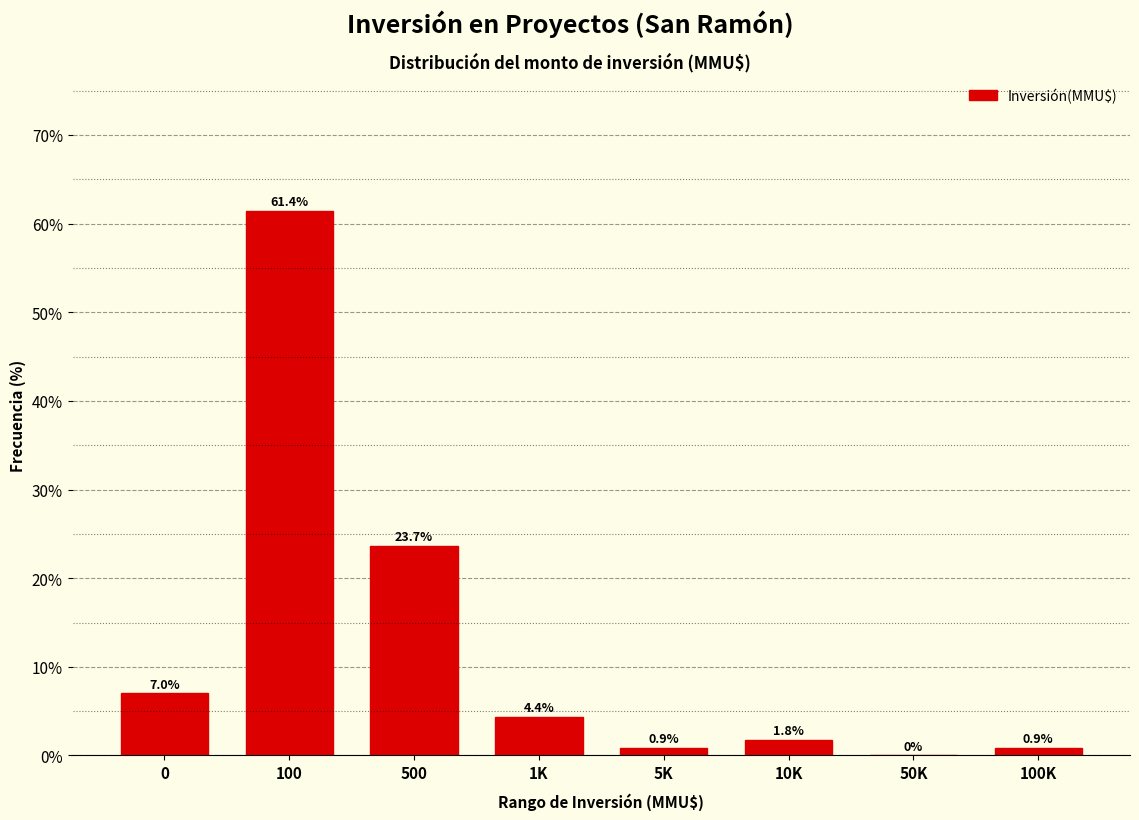

Reading right to left, extract all data points from this chart.

100K=0.9	50K=0.0	10K=1.8	5K=0.9	1K=4.4	500=23.7	100=61.4	0=7.0